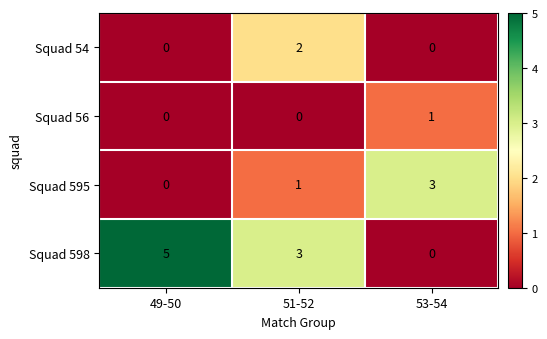

At 51-52, list the series in order from largest to smallest.

Squad 598, Squad 54, Squad 595, Squad 56